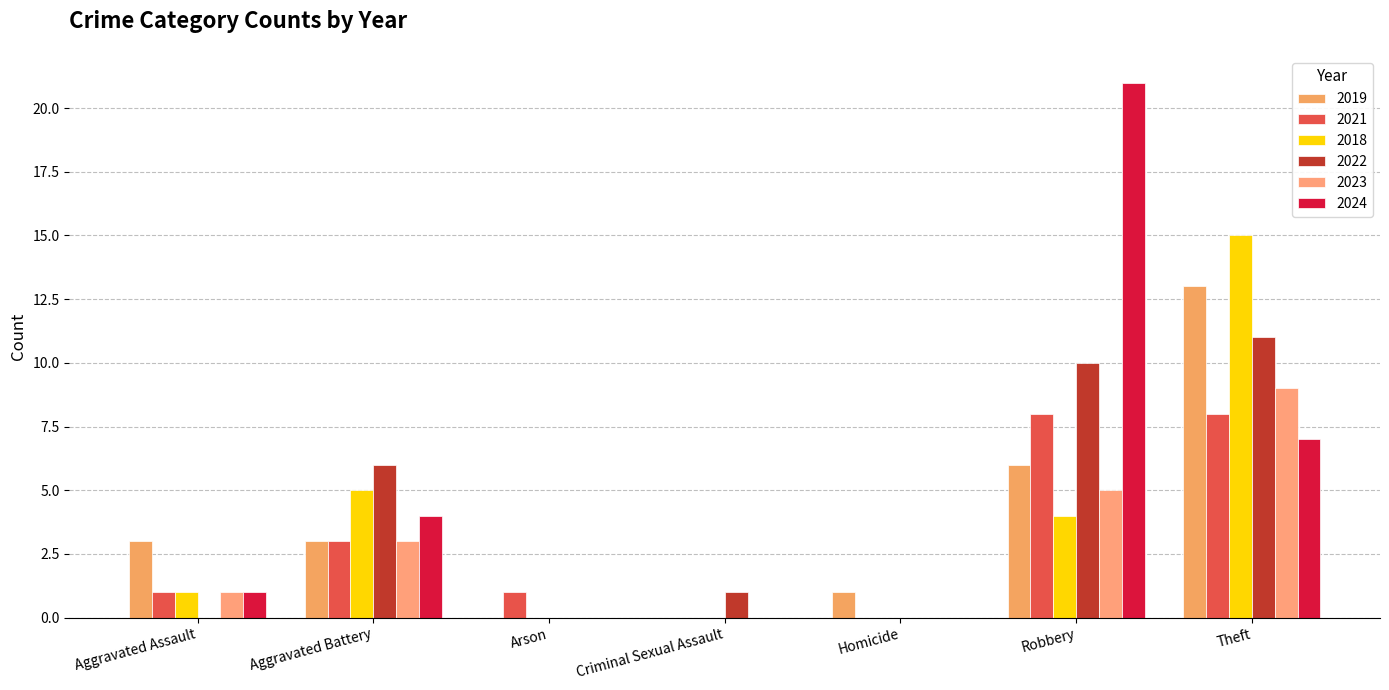

Which series has the largest total across all categories?

2024